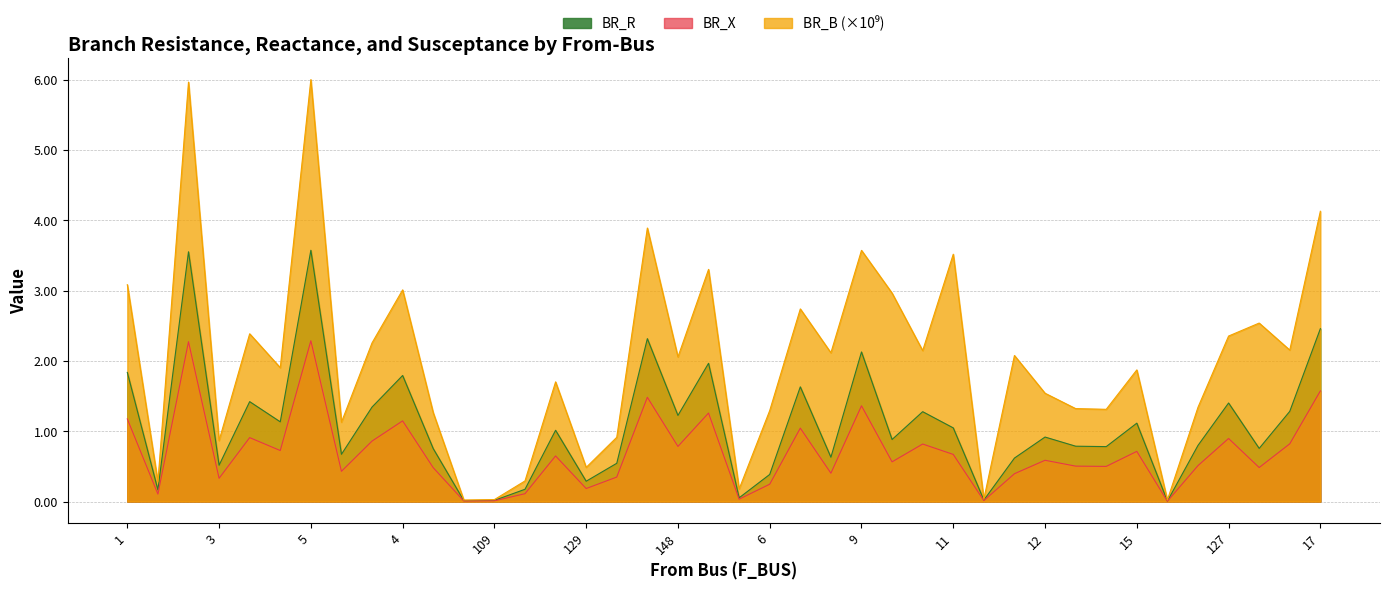

What is the label of the 26th point from the right?

146